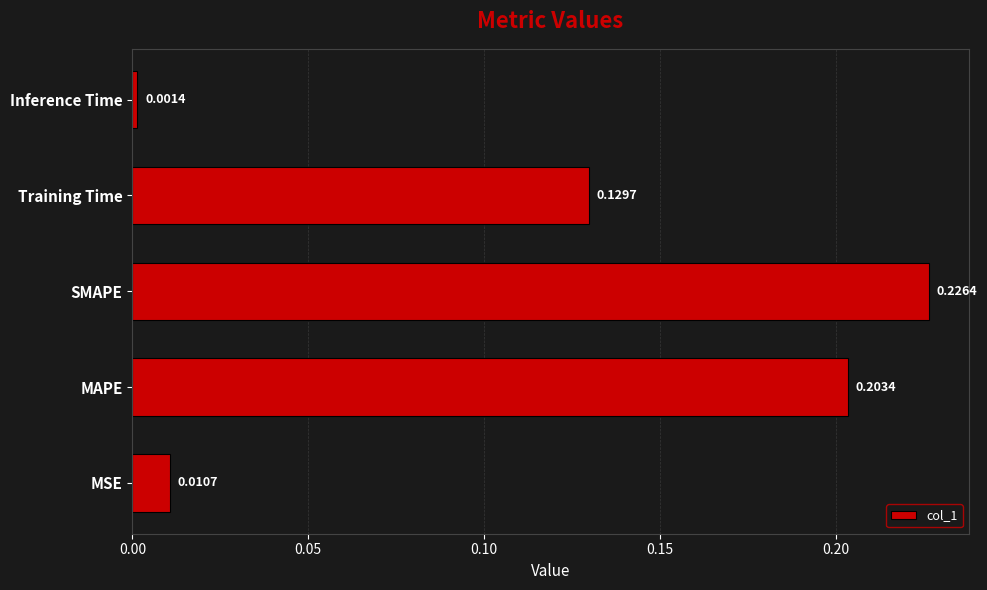

Which has a higher value, Inference Time or MAPE?

MAPE